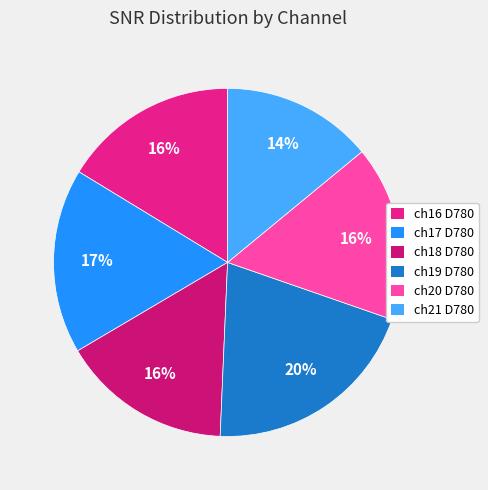

Which slice is the largest?

ch19 D780